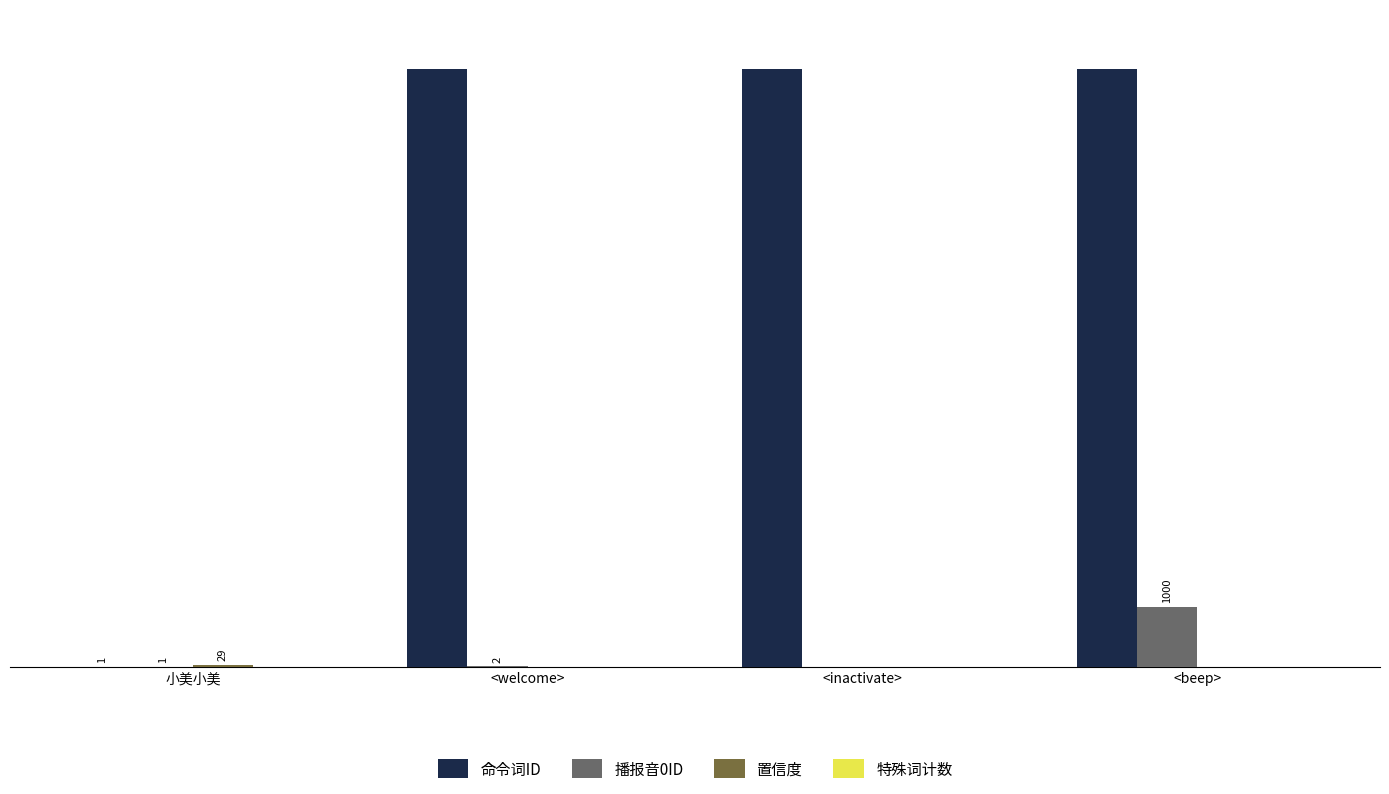

How many positive values does the 播报音0ID series have?

3